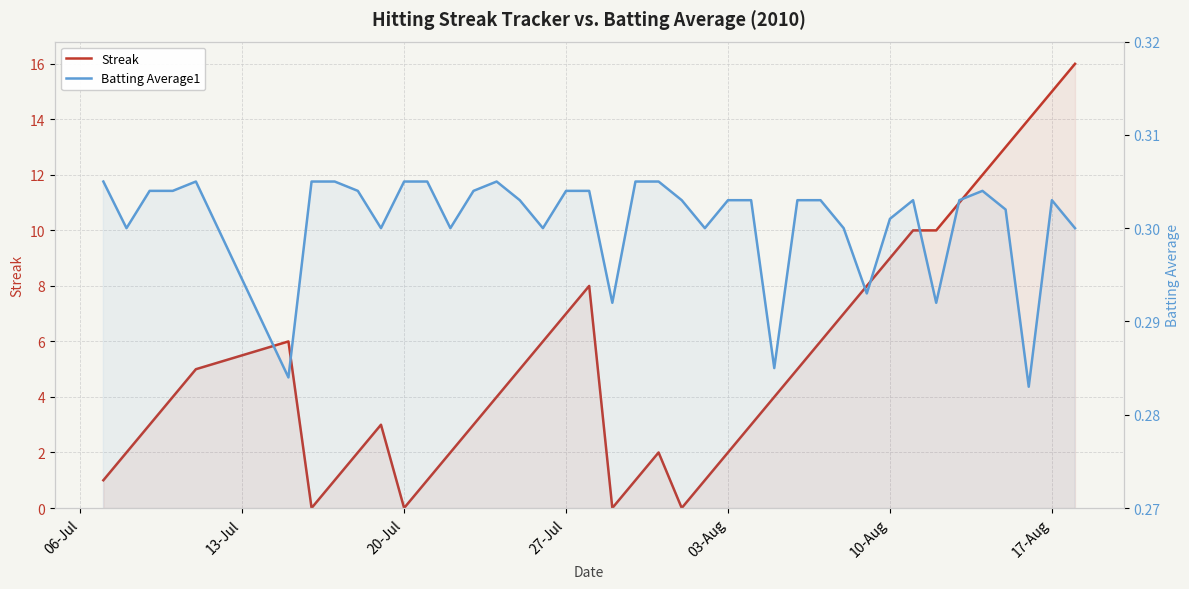

True or false: Streak and Batting Average1 intersect in this chart.

True